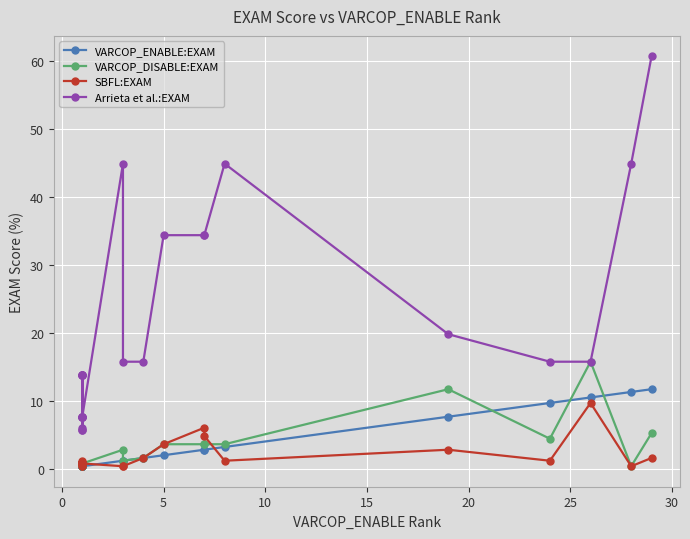

What is the sum of all VARCOP_ENABLE:EXAM values?

71.3